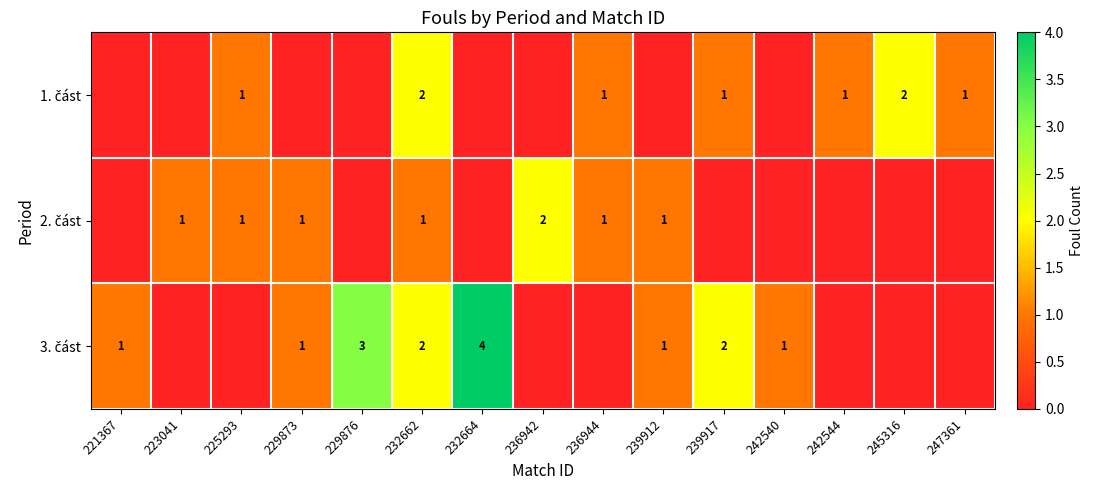

Which category has the lowest value in the 3. část series?

223041